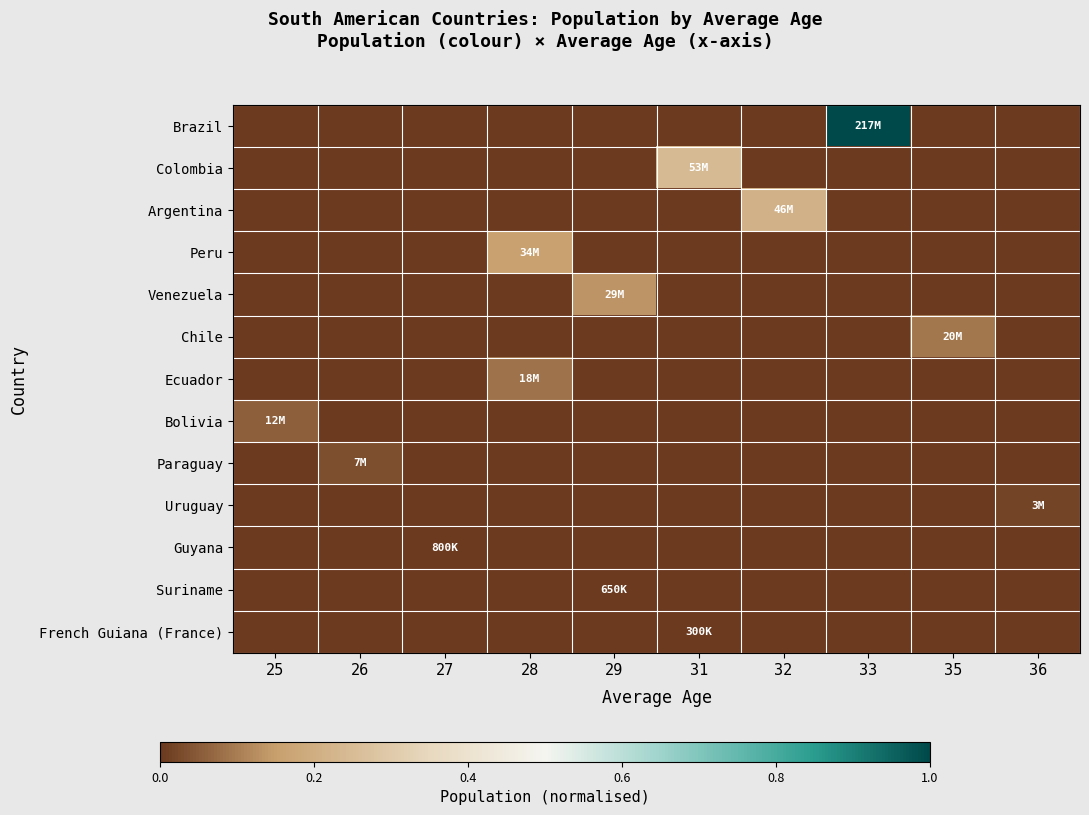

Reading left to right, what are all the values shown in this chart?

Brazil: 25=0.0	26=0.0	27=0.0	28=0.0	29=0.0	31=0.0	32=0.0	33=1.0	35=0.0	36=0.0
Colombia: 25=0.0	26=0.0	27=0.0	28=0.0	29=0.0	31=0.2	32=0.0	33=0.0	35=0.0	36=0.0
Argentina: 25=0.0	26=0.0	27=0.0	28=0.0	29=0.0	31=0.0	32=0.2	33=0.0	35=0.0	36=0.0
Peru: 25=0.0	26=0.0	27=0.0	28=0.2	29=0.0	31=0.0	32=0.0	33=0.0	35=0.0	36=0.0
Venezuela: 25=0.0	26=0.0	27=0.0	28=0.0	29=0.1	31=0.0	32=0.0	33=0.0	35=0.0	36=0.0
Chile: 25=0.0	26=0.0	27=0.0	28=0.0	29=0.0	31=0.0	32=0.0	33=0.0	35=0.1	36=0.0
Ecuador: 25=0.0	26=0.0	27=0.0	28=0.1	29=0.0	31=0.0	32=0.0	33=0.0	35=0.0	36=0.0
Bolivia: 25=0.1	26=0.0	27=0.0	28=0.0	29=0.0	31=0.0	32=0.0	33=0.0	35=0.0	36=0.0
Paraguay: 25=0.0	26=0.0	27=0.0	28=0.0	29=0.0	31=0.0	32=0.0	33=0.0	35=0.0	36=0.0
Uruguay: 25=0.0	26=0.0	27=0.0	28=0.0	29=0.0	31=0.0	32=0.0	33=0.0	35=0.0	36=0.0
Guyana: 25=0.0	26=0.0	27=0.0	28=0.0	29=0.0	31=0.0	32=0.0	33=0.0	35=0.0	36=0.0
Suriname: 25=0.0	26=0.0	27=0.0	28=0.0	29=0.0	31=0.0	32=0.0	33=0.0	35=0.0	36=0.0
French Guiana (France): 25=0.0	26=0.0	27=0.0	28=0.0	29=0.0	31=0.0	32=0.0	33=0.0	35=0.0	36=0.0